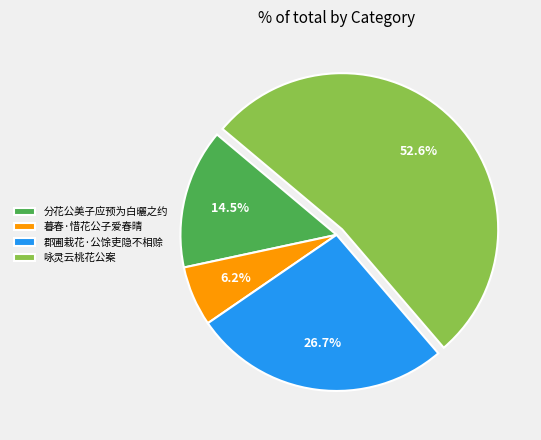

Does any single category account for the majority?

Yes